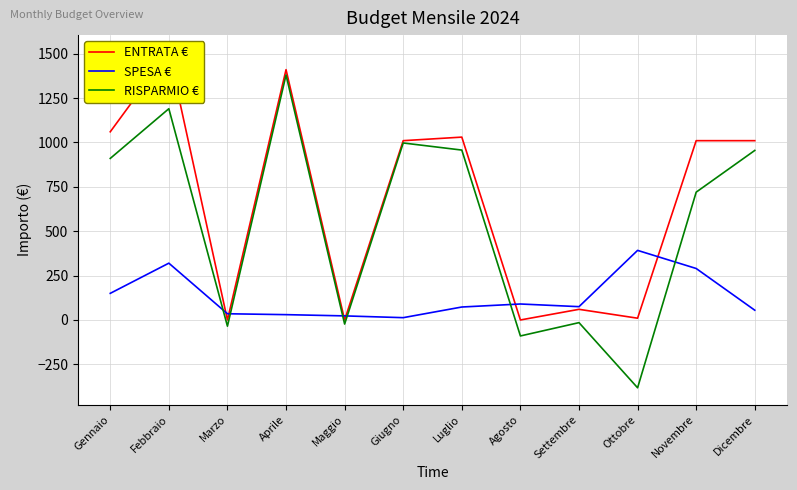

What is the spread (max minus min) of values at Aprile?

1380